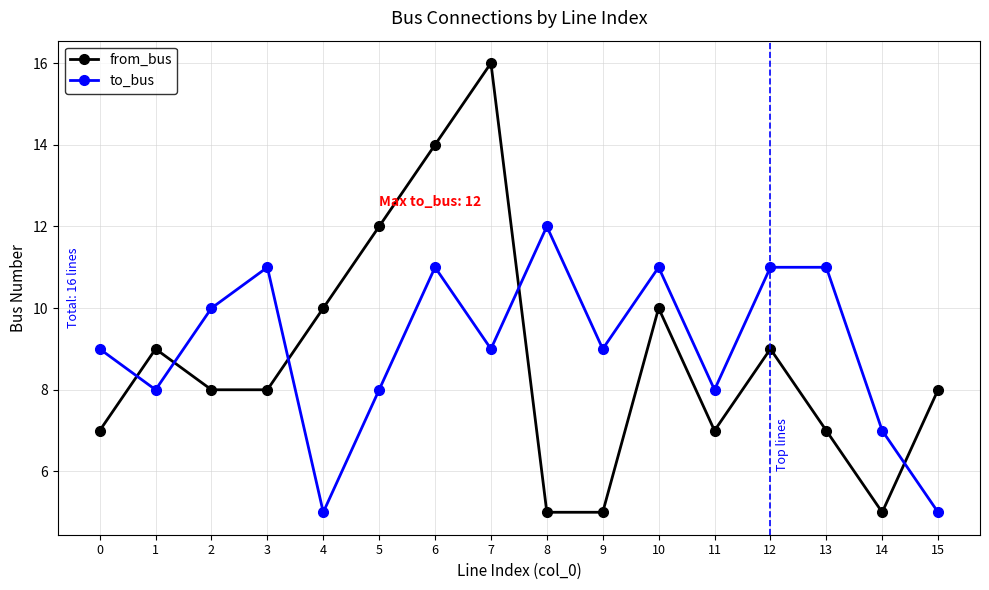

What are all the series names shown in the legend?

from_bus, to_bus